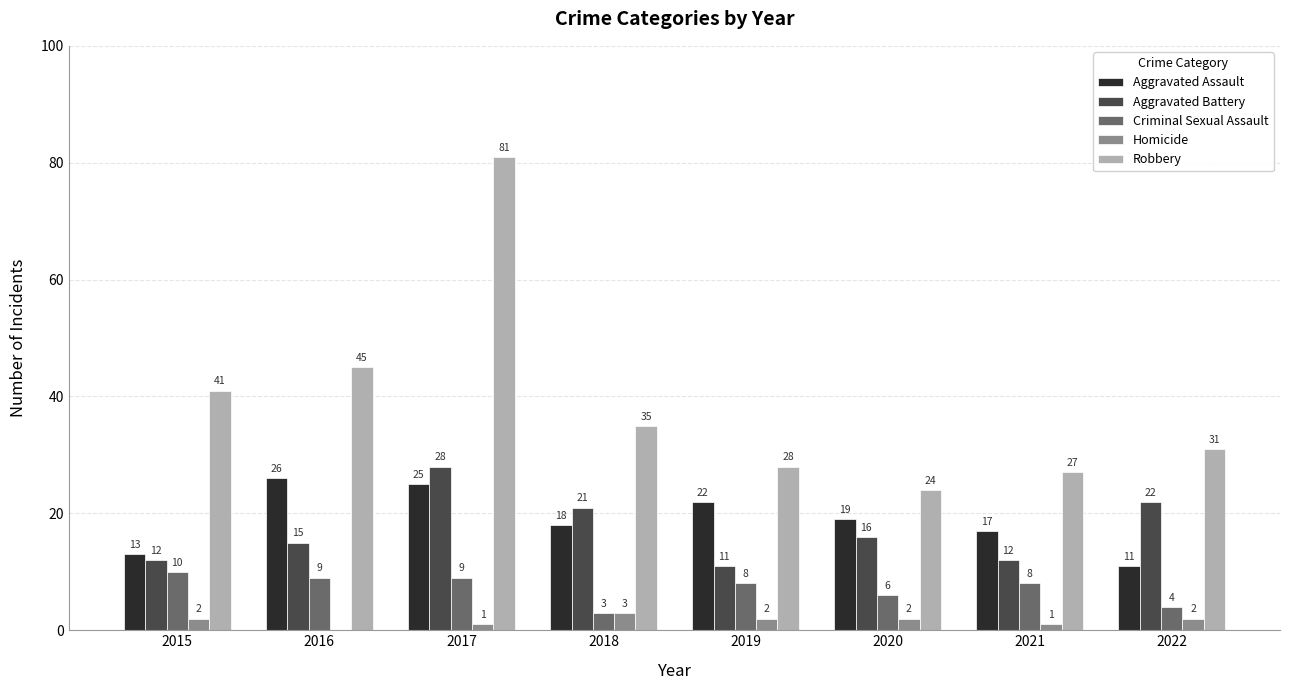

What is the sum of all Homicide values?

13